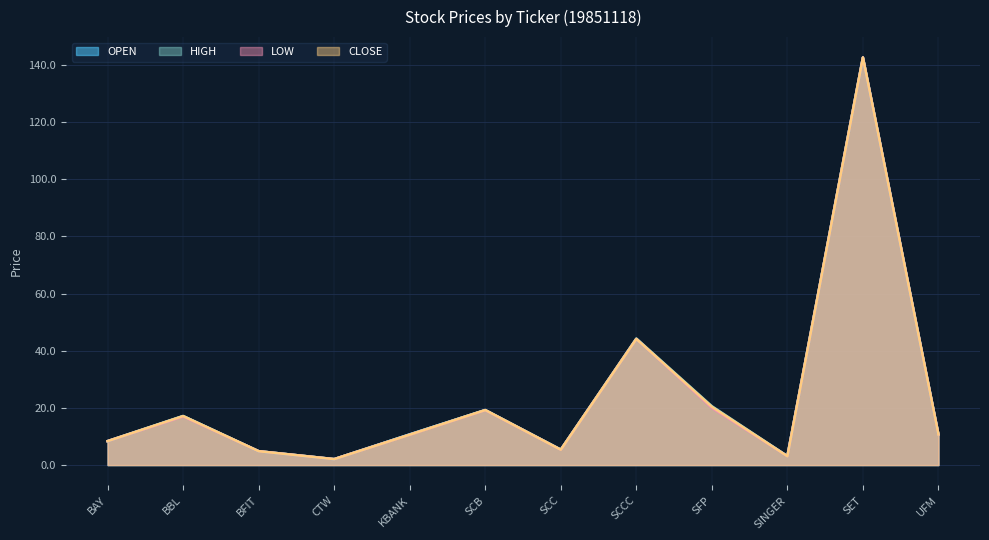

True or false: LOW and CLOSE intersect in this chart.

False